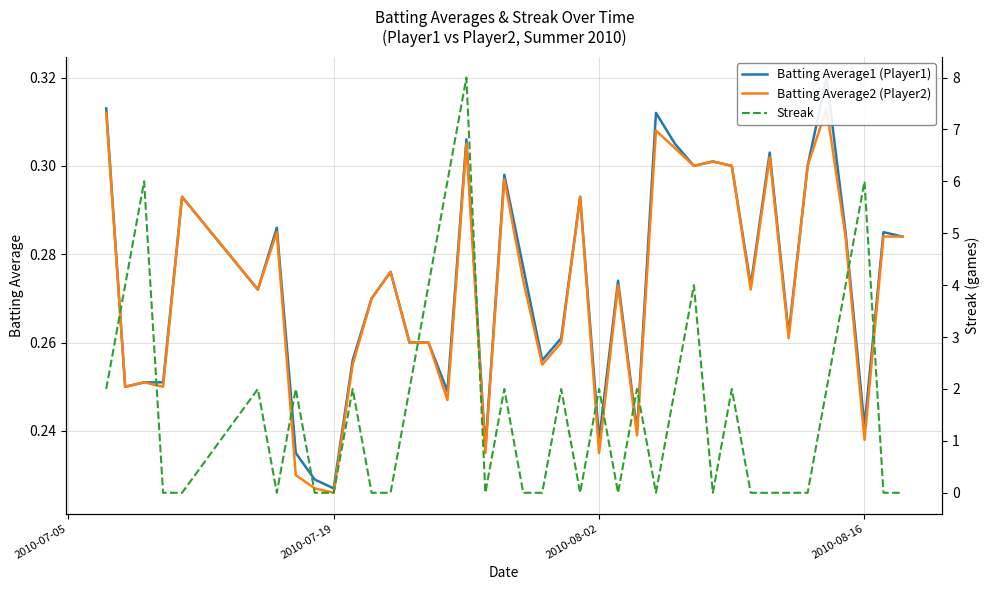

True or false: Batting Average2 (Player2) has a value of 0.2 at 19.

False